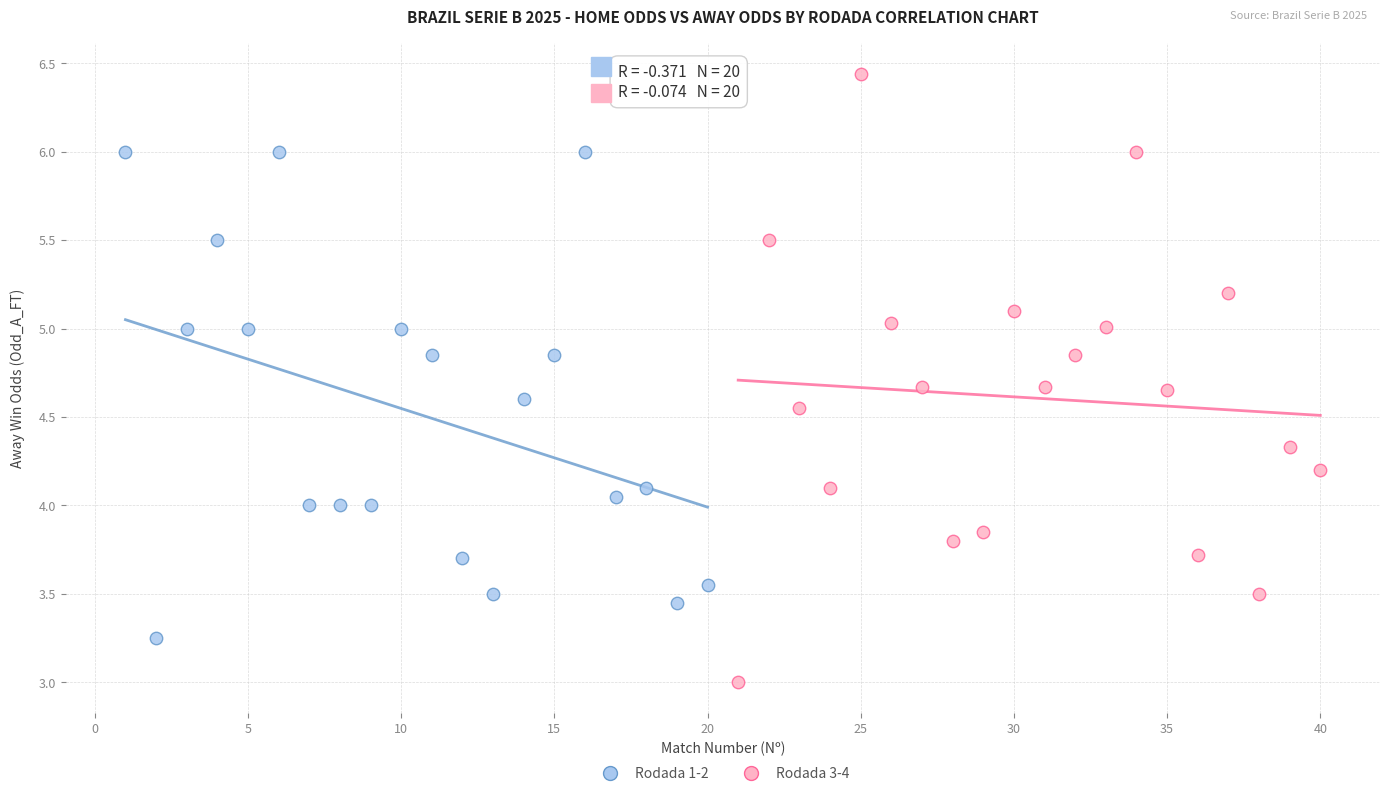

What are all the series names shown in the legend?

Rodada 1-2, Rodada 3-4